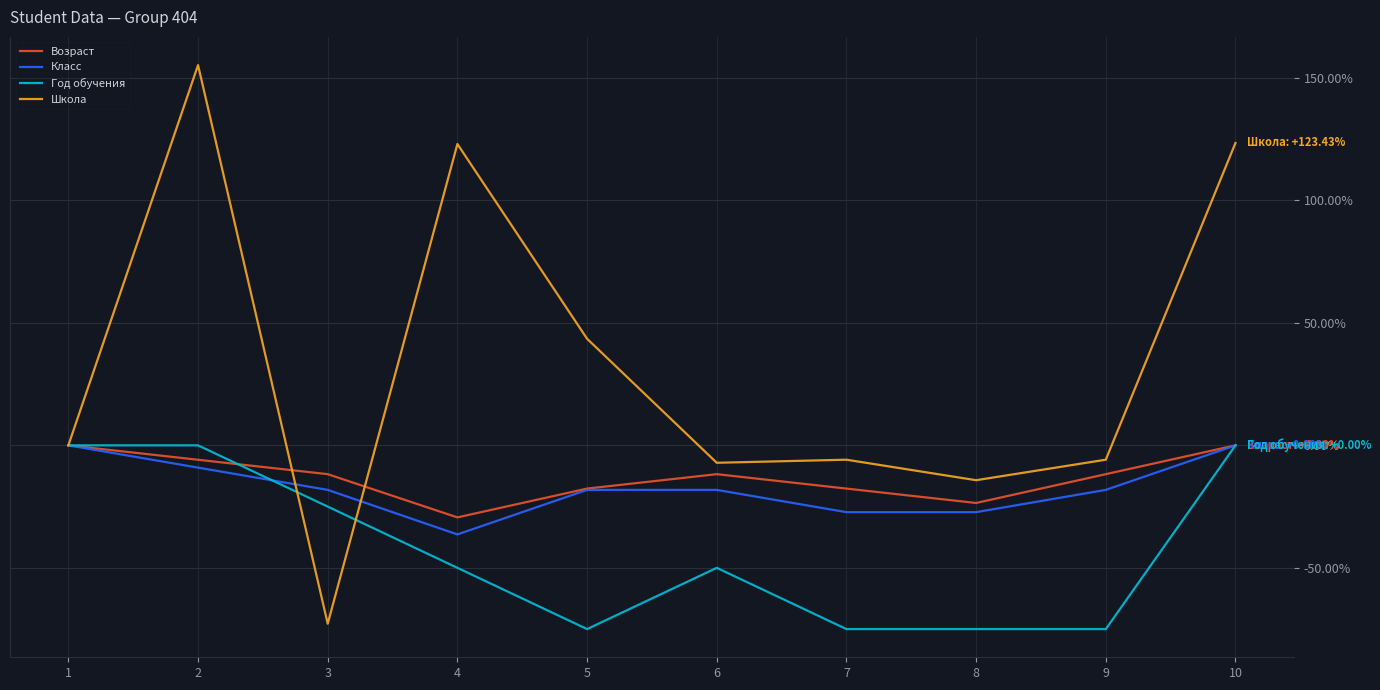

Which series has the widest spread of values?

Школа